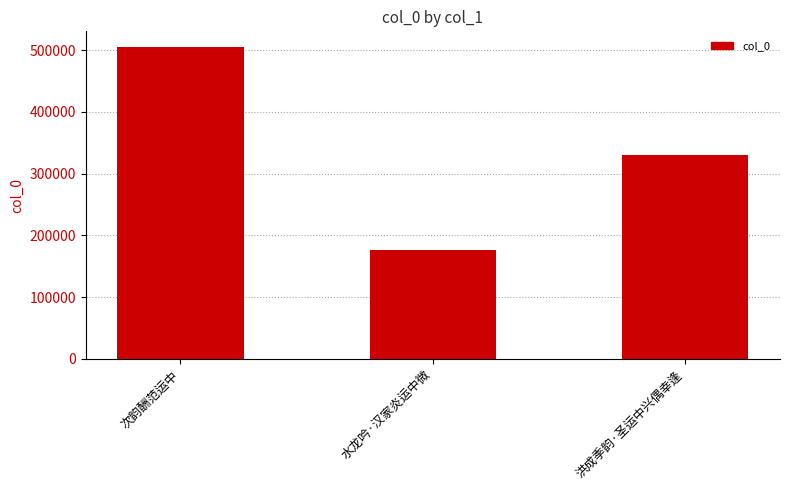

Reading left to right, what are all the values shown in this chart?

505016	175613	329871